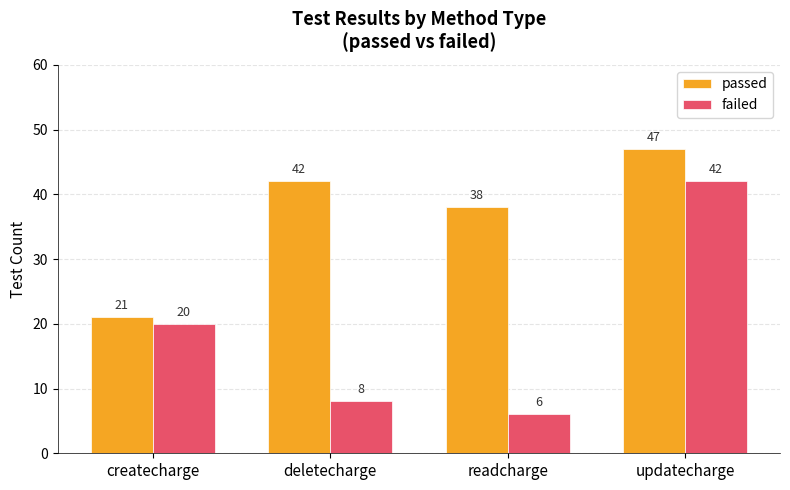

What is the sum of all passed values?

148